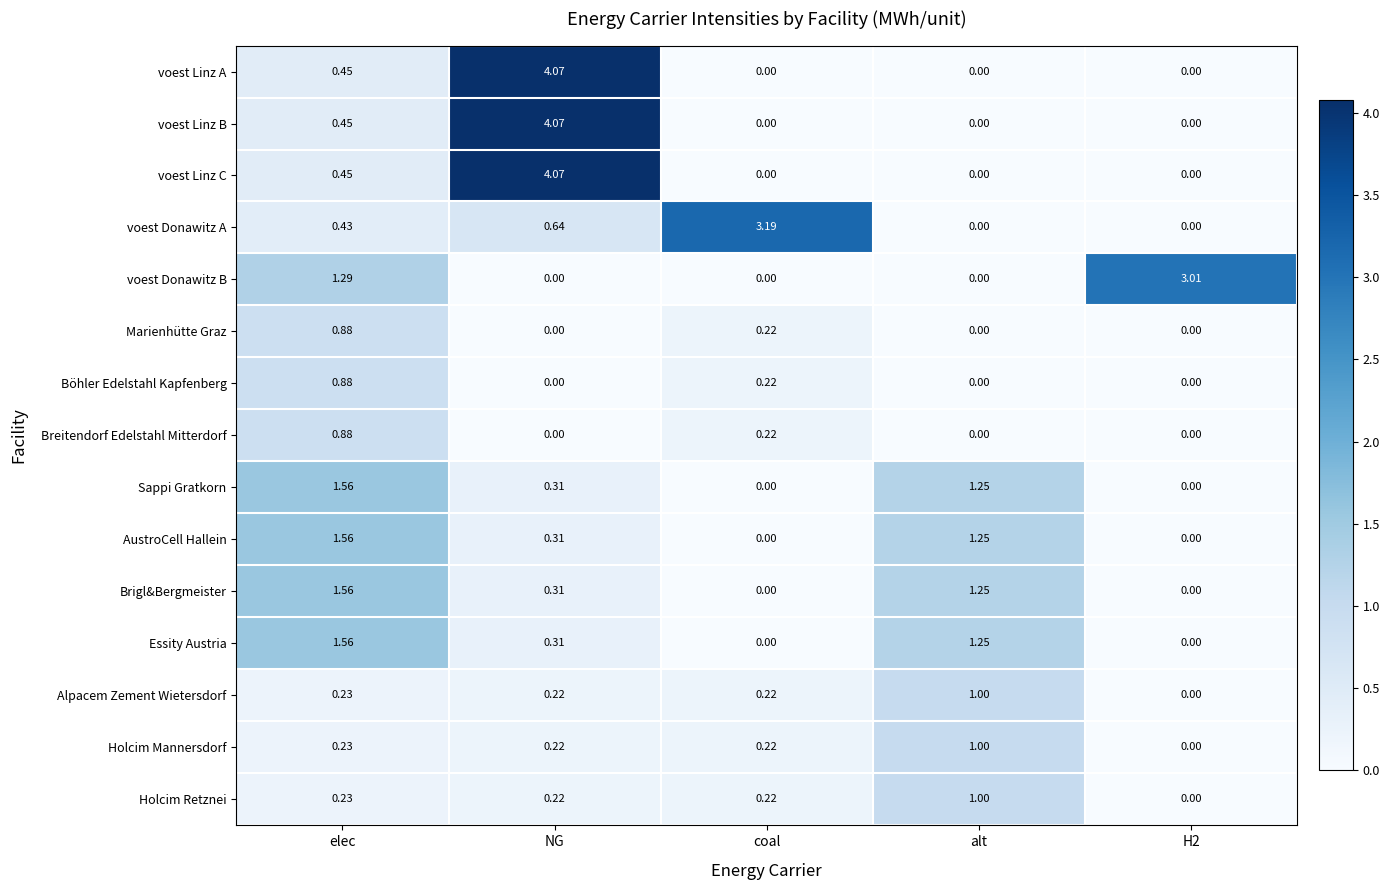

Which category has the highest value across all series?

NG